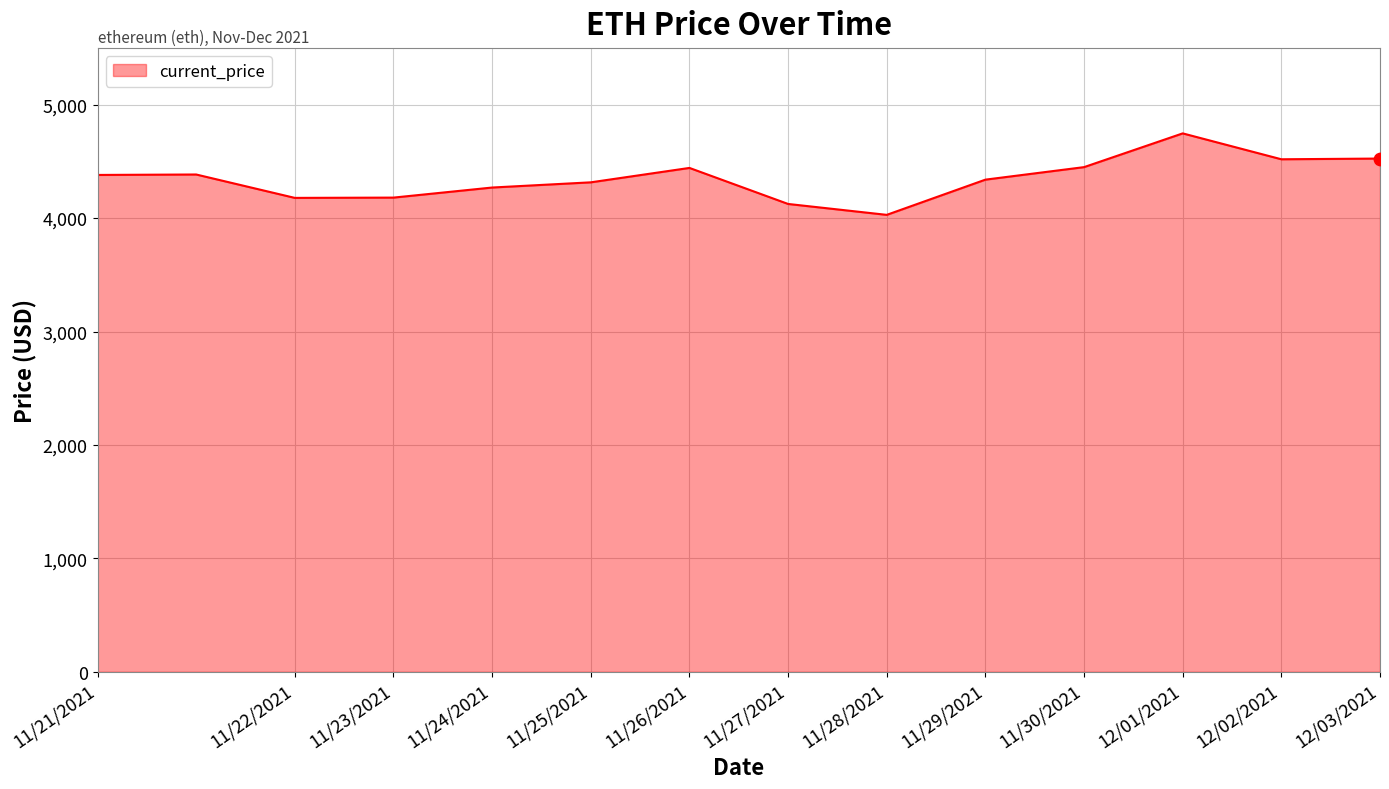

What is the difference between the maximum and minimum values?

718.2